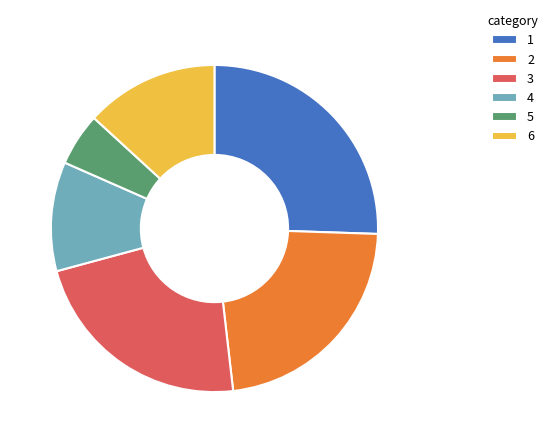

Is the sum of 1 and 3 greater than half?

No